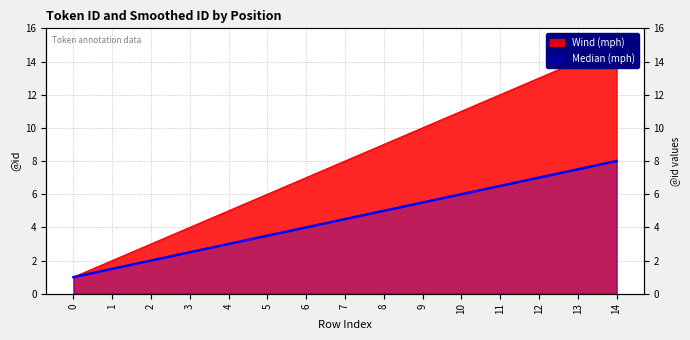

At which category does the chart reach its peak across all series?

14